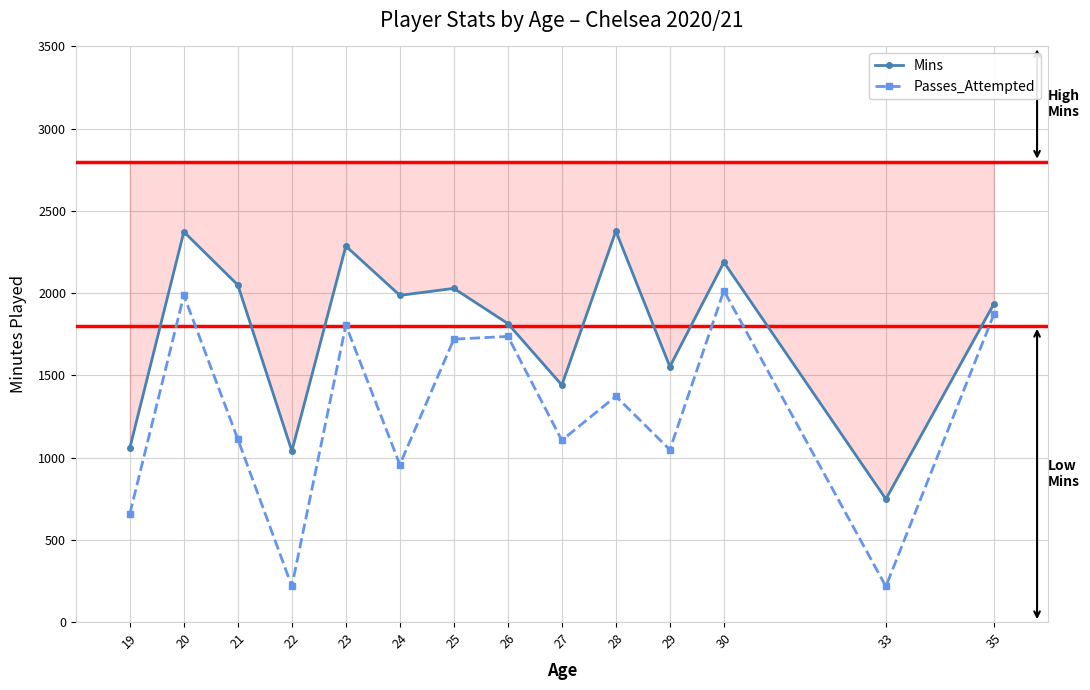

Read the Mins value at 23.

2286.0